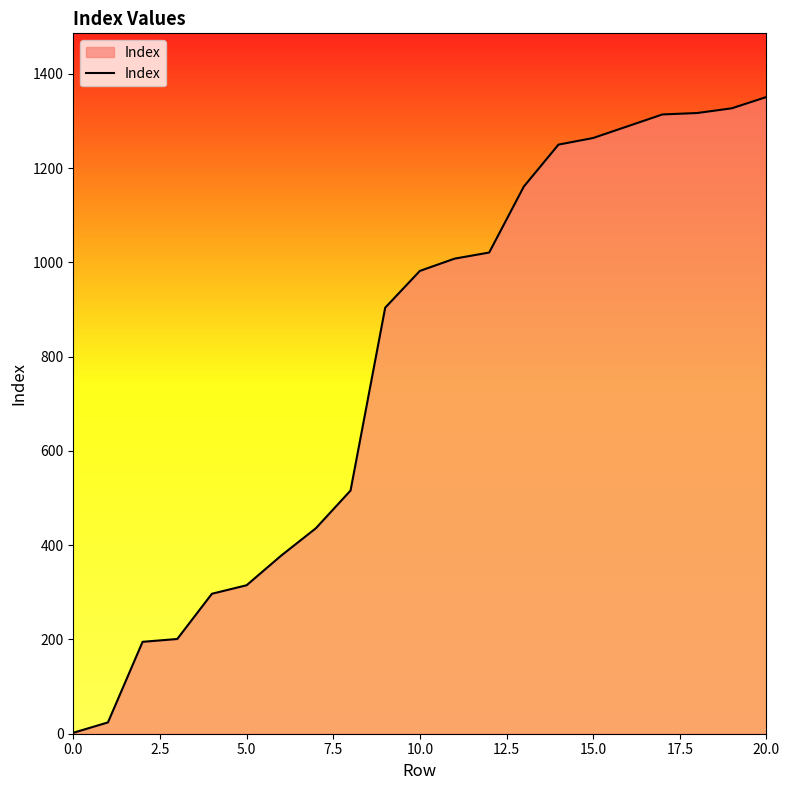

What is the greatest value displayed?

1351